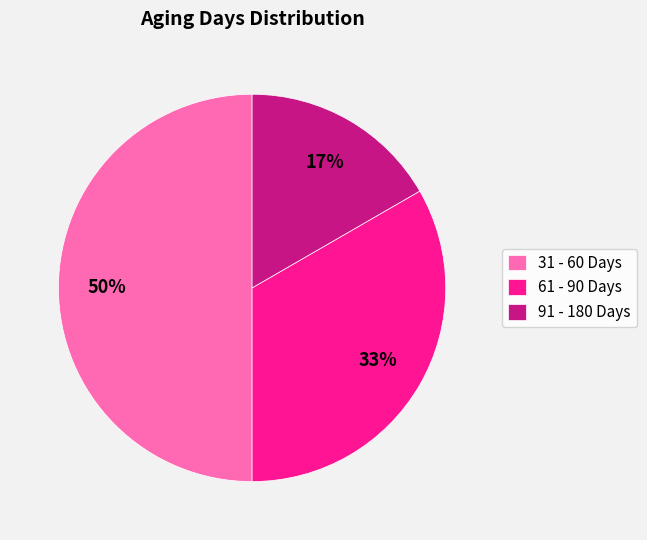

To the nearest percent, what portion does 91 - 180 Days represent?

17%